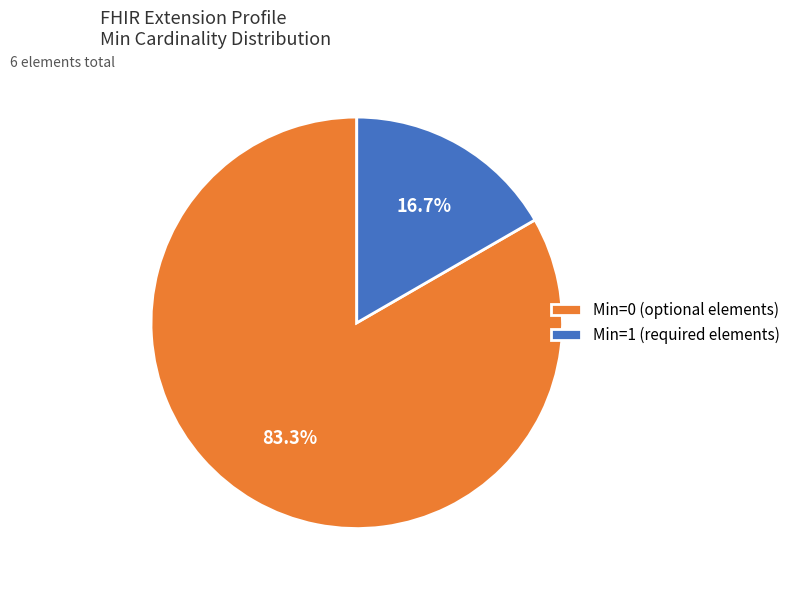

Which category has the biggest portion of the pie?

Min=0 (optional elements)